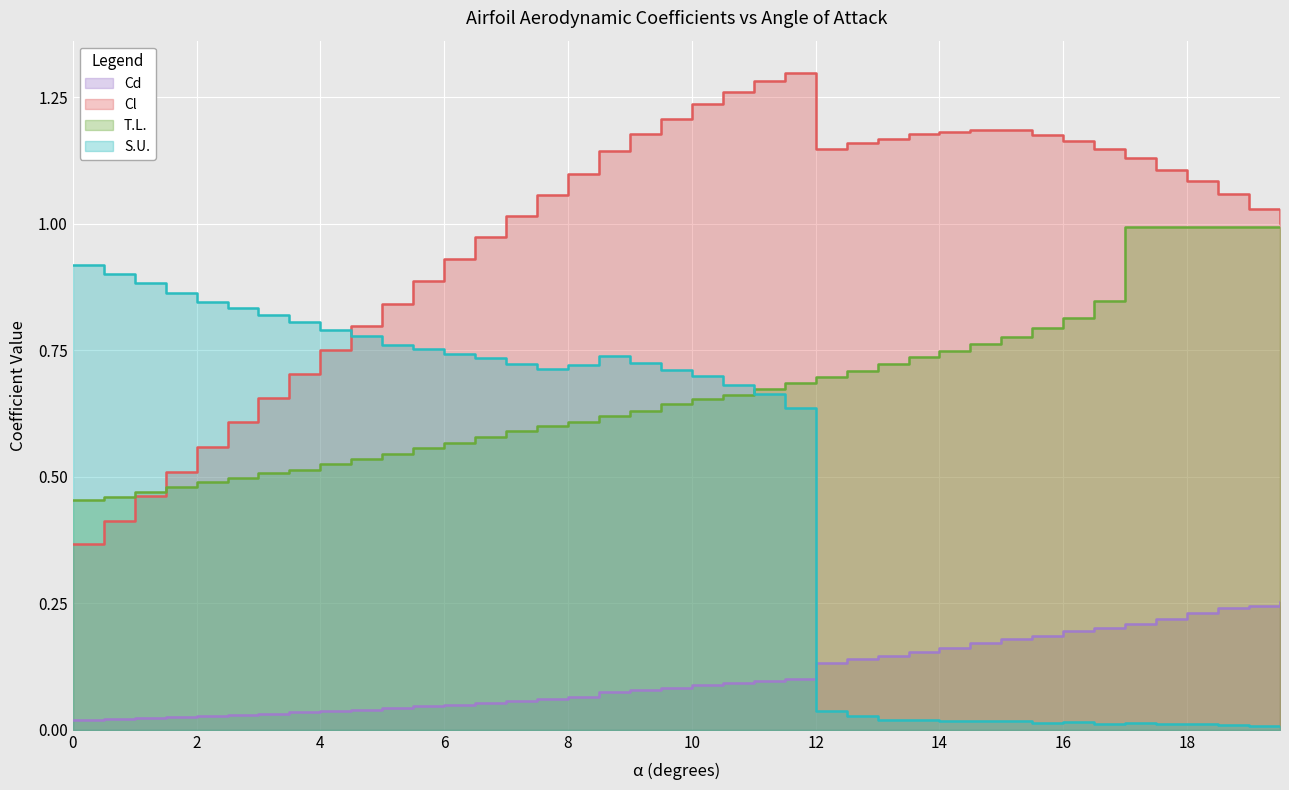

True or false: Cl and T.L. cross at least once.

True